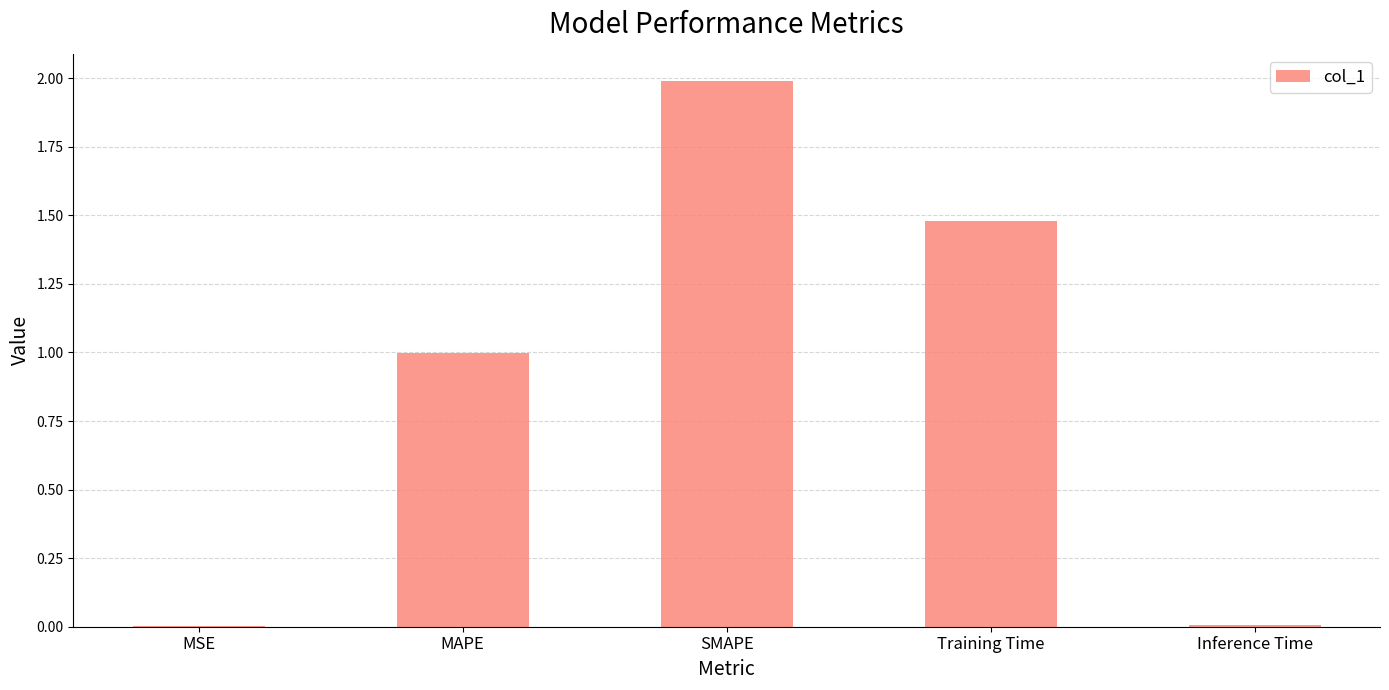

Approximately how many times larger is the value at MAPE compared to SMAPE?

0.5